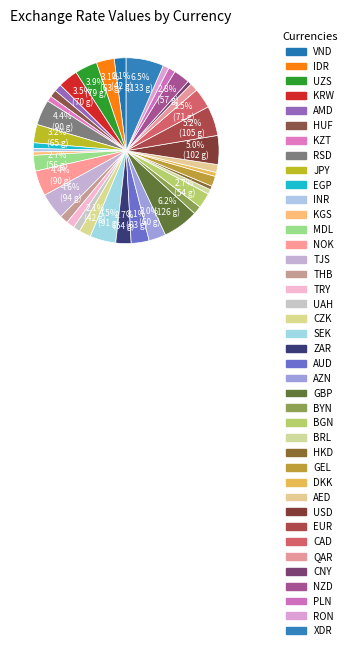

How many segments does this pie chart have?

40